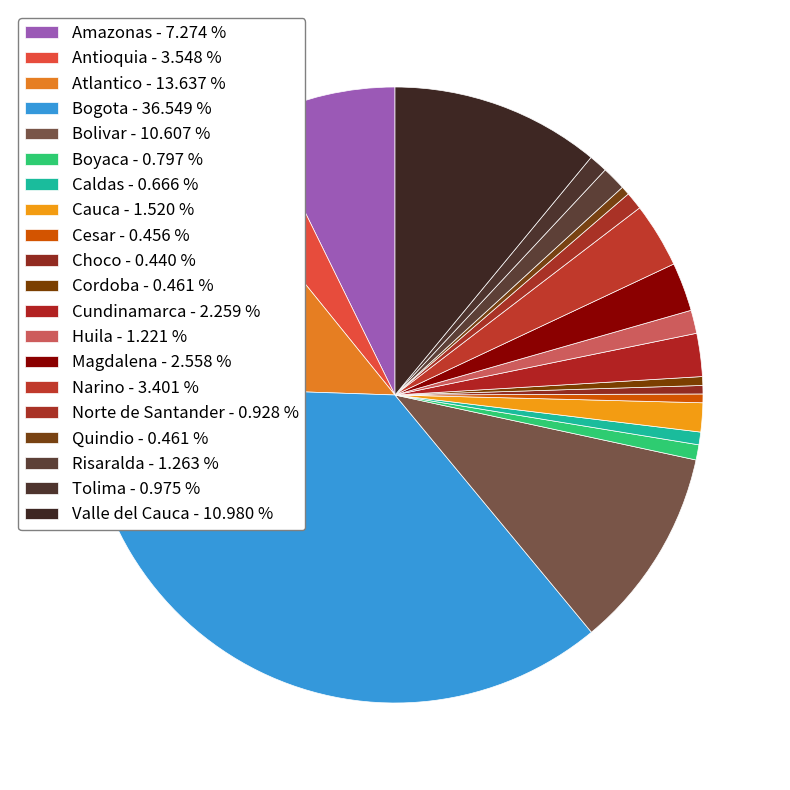

What is the ratio of the value at Cordoba to the value at Cesar?

1.0